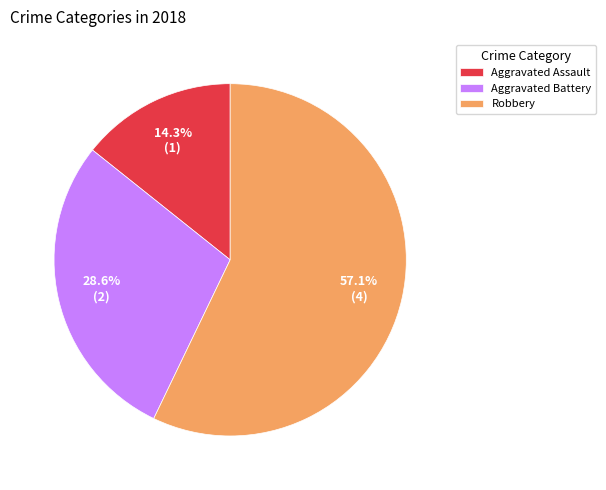

Is it true that Robbery is 68% of the pie?

False